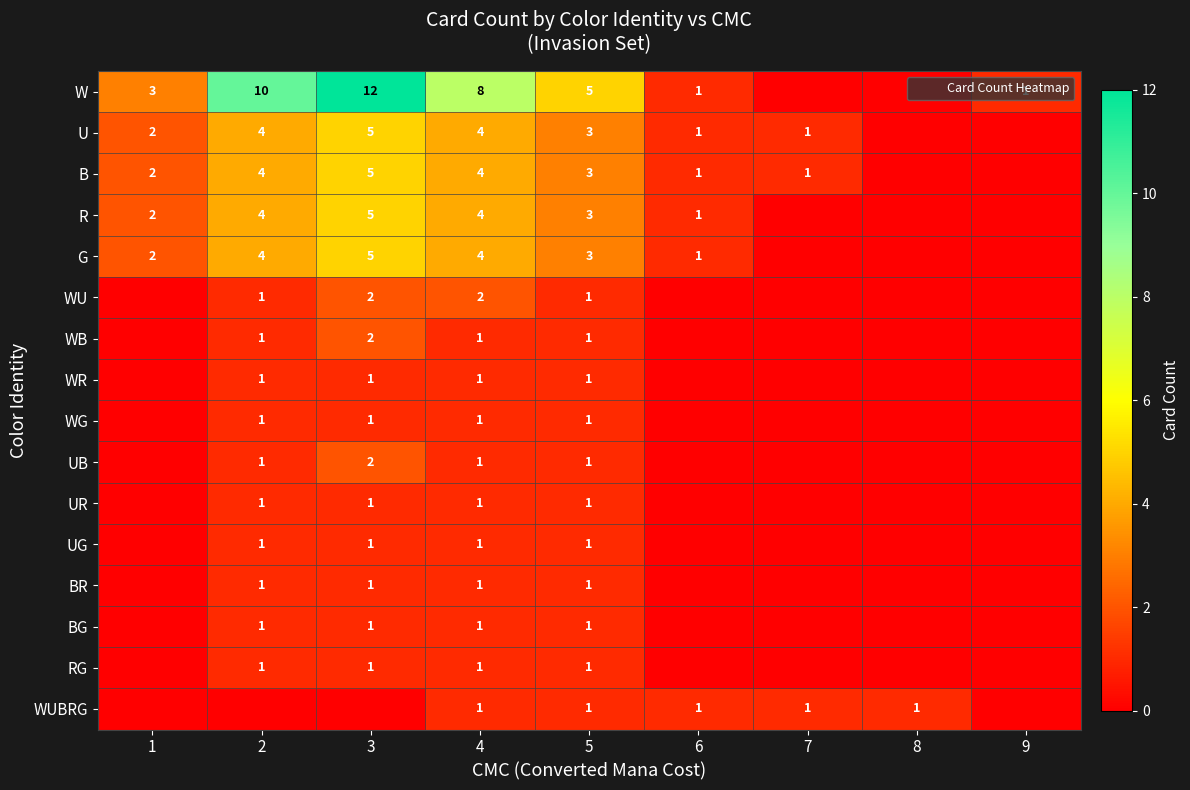

Between 1 and 4, which is larger?

4